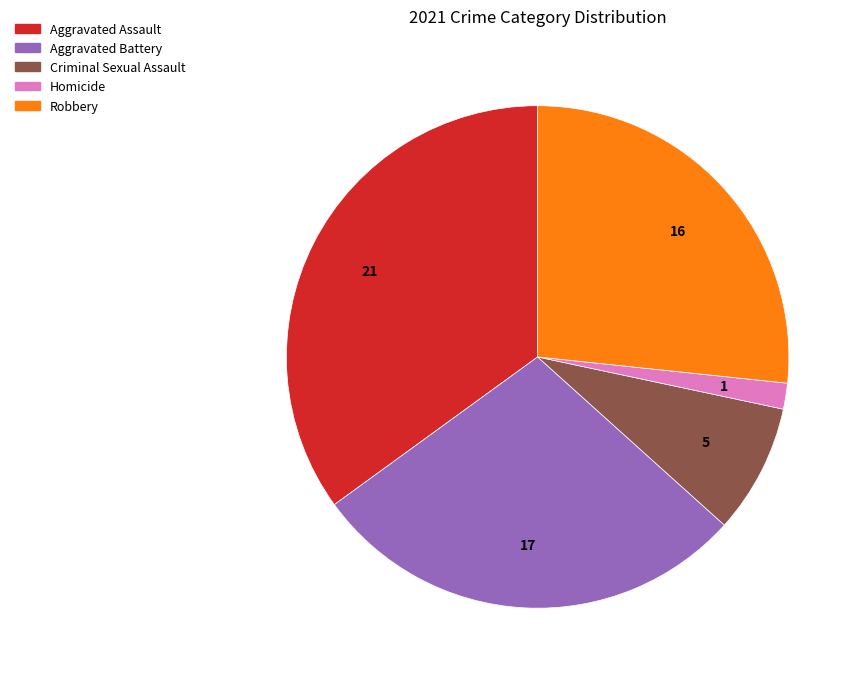

How many slices are in this pie chart?

5